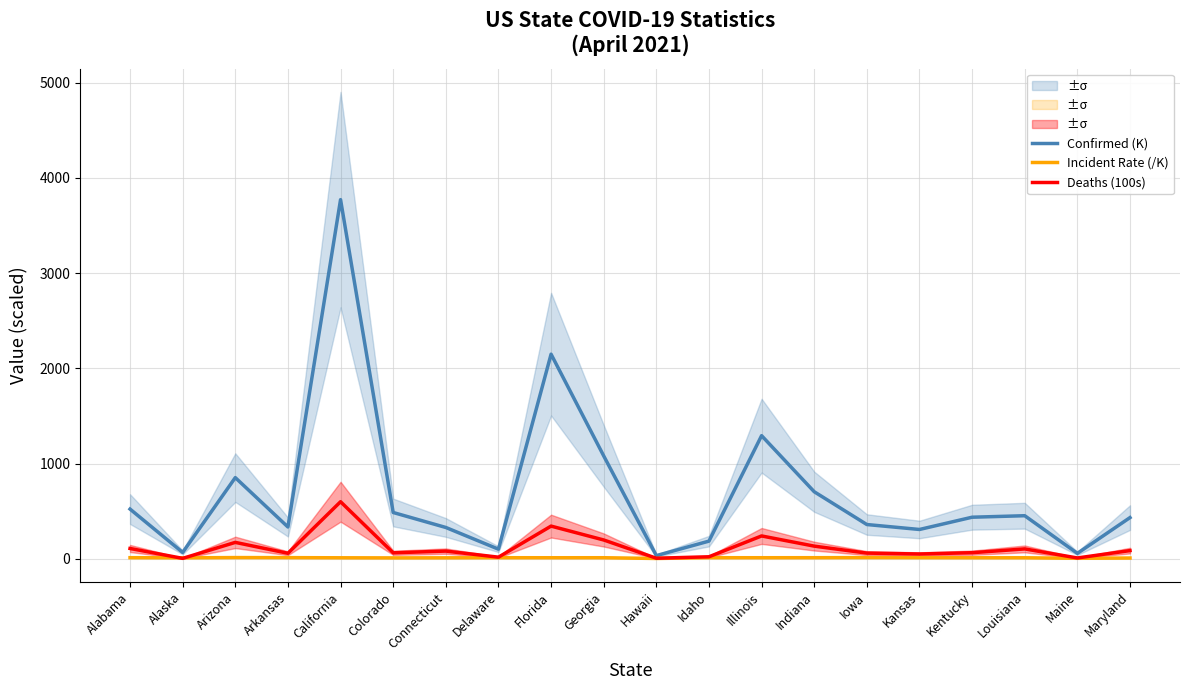

Which category has the lowest value in the Incident Rate (/K) series?

Hawaii